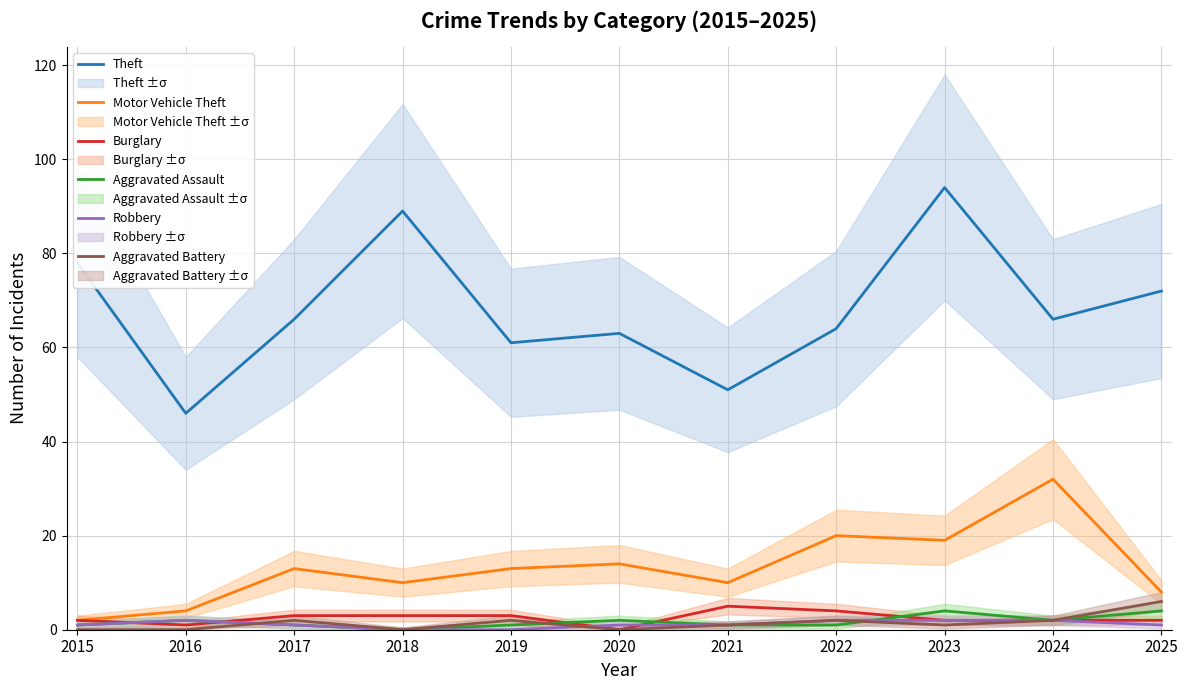

Is the value of Aggravated Battery at 2017 greater than the value of Motor Vehicle Theft at 2018?

No